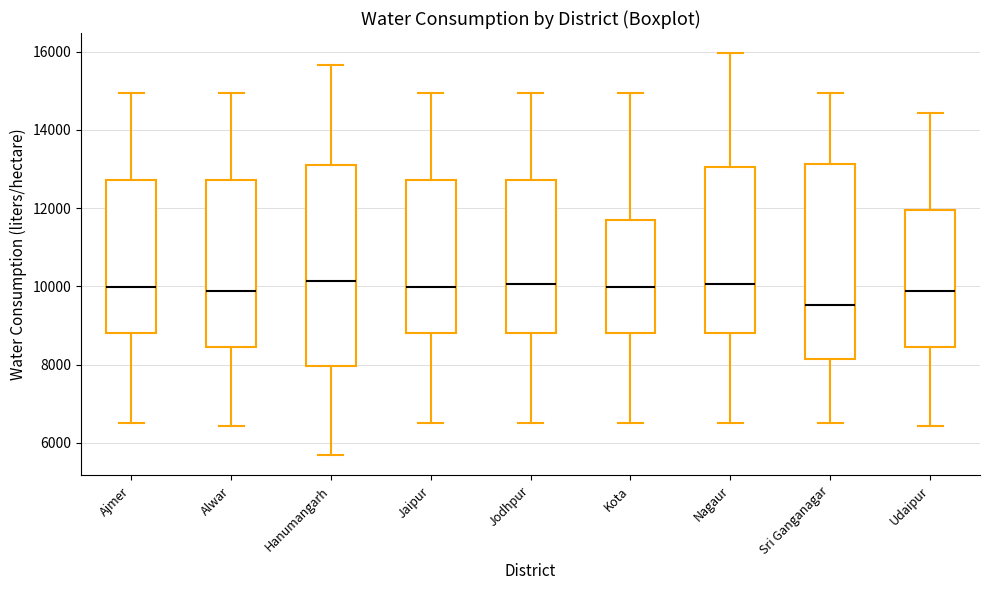

Reading left to right, read every box against the y-axis: the position of its median line, the range the box covers, and the ends of its whiskers. The values are not printed on the chart, so give them approximately, as read against the axis.

Ajmer: median 10000, box 8800 to 12800, whiskers 6600 to 15000
Alwar: median 9800, box 8400 to 12800, whiskers 6400 to 15000
Hanumangarh: median 10200, box 8000 to 13000, whiskers 5600 to 15600
Jaipur: median 10000, box 8800 to 12800, whiskers 6600 to 15000
Jodhpur: median 10000, box 8800 to 12800, whiskers 6600 to 15000
Kota: median 10000, box 8800 to 11800, whiskers 6600 to 15000
Nagaur: median 10000, box 8800 to 13000, whiskers 6600 to 16000
Sri Ganganagar: median 9600, box 8200 to 13200, whiskers 6600 to 15000
Udaipur: median 9800, box 8400 to 12000, whiskers 6400 to 14400